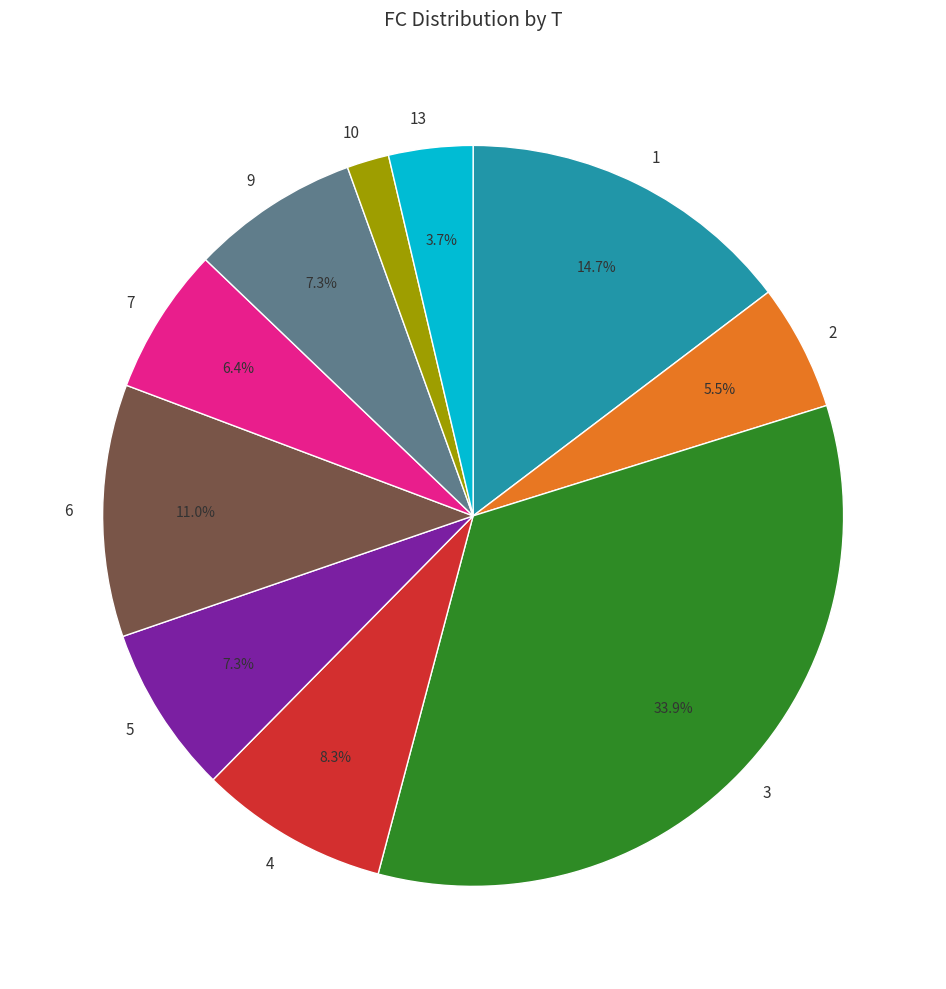

Does 5 account for over 50% of the chart?

No